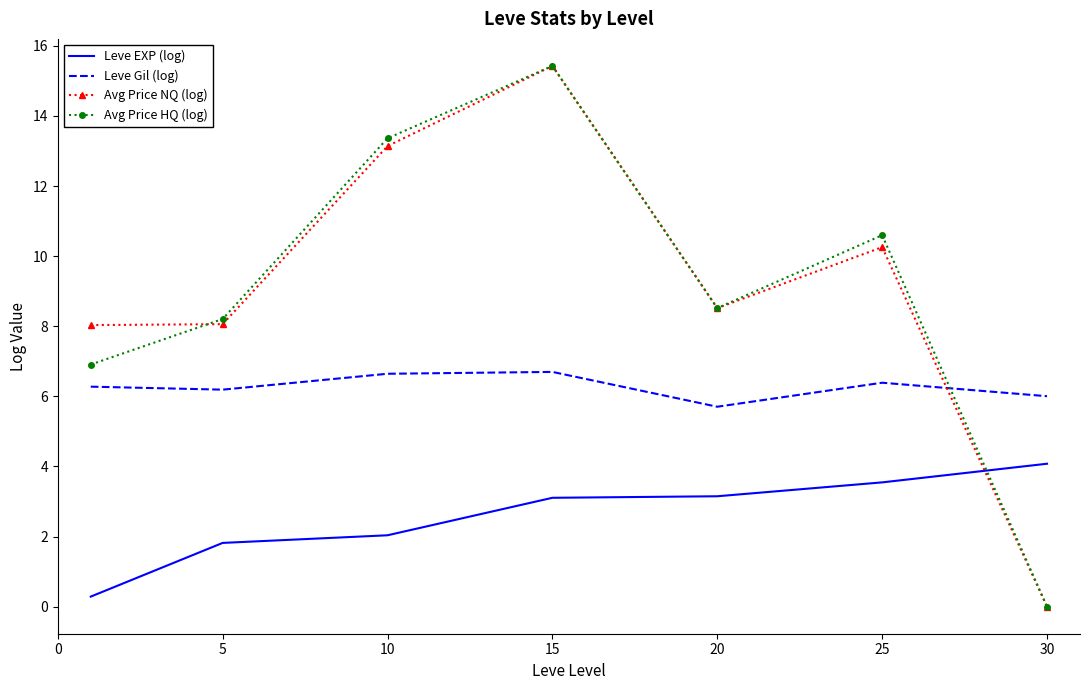

What is the maximum value for Leve Gil (log)?

6.7